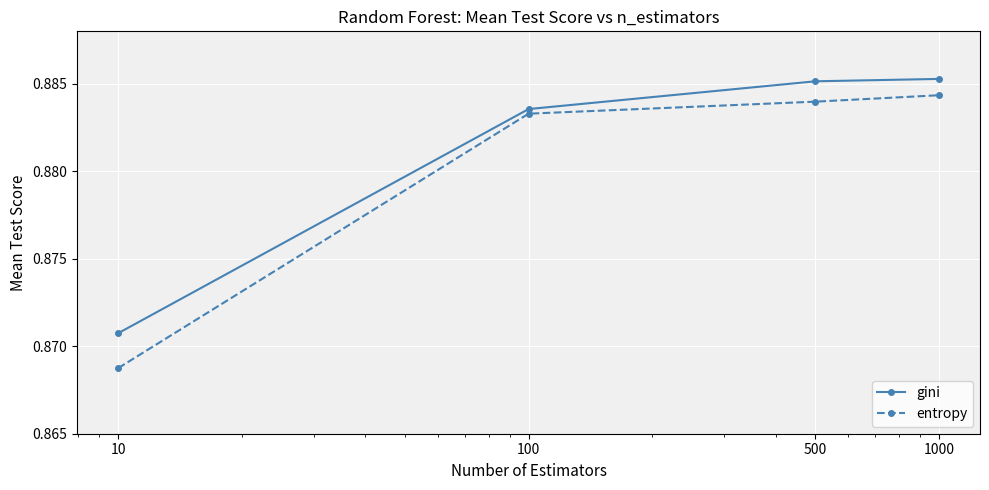

True or false: entropy has more than 2 points higher than both neighbors.

False